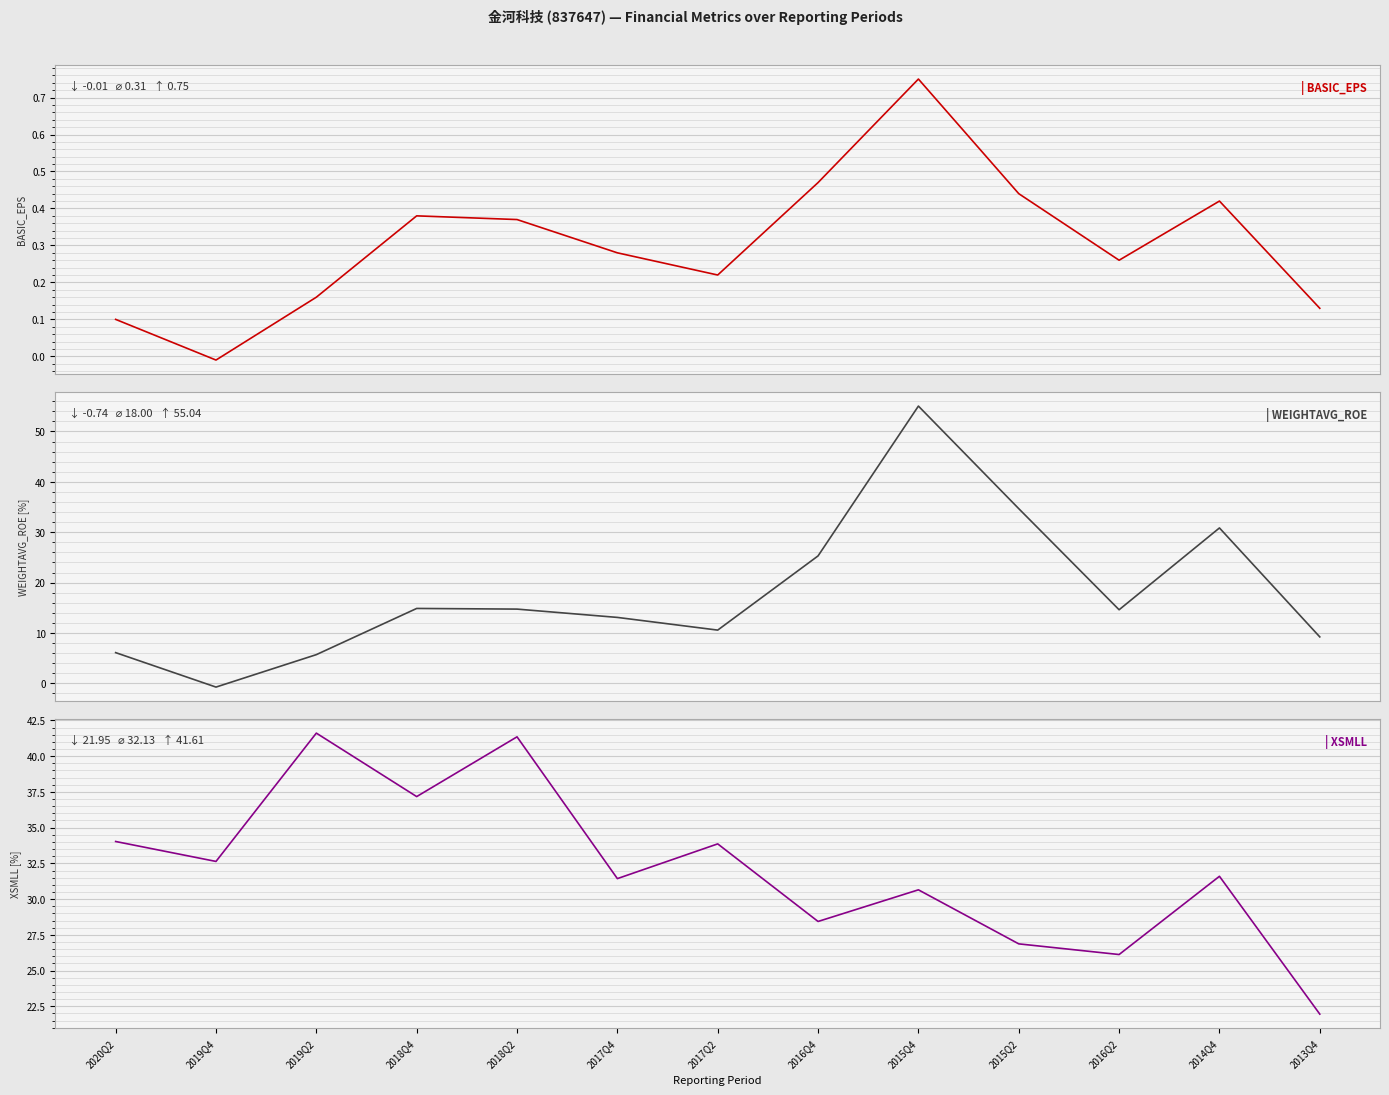

Where is the first local minimum for BASIC_EPS?

2019Q4